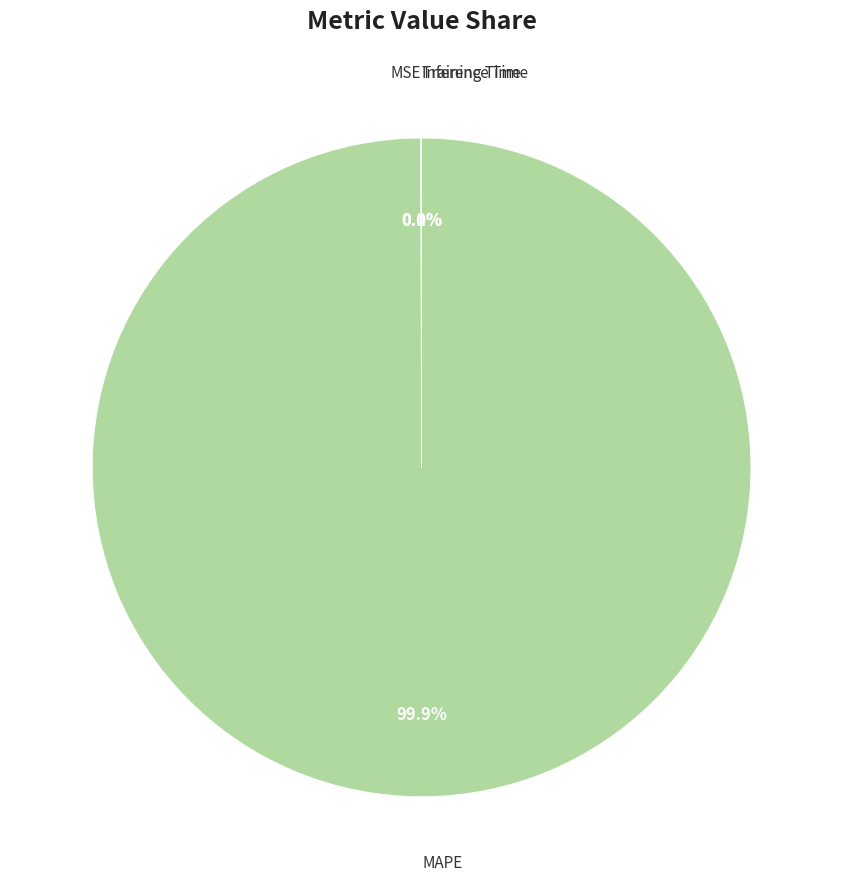

Does any single category account for the majority?

Yes